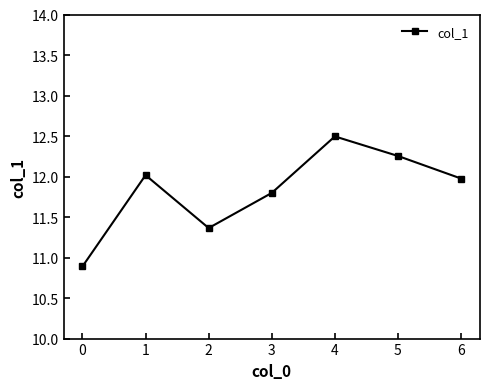

The value at 4 is 4.6. True or false?

False